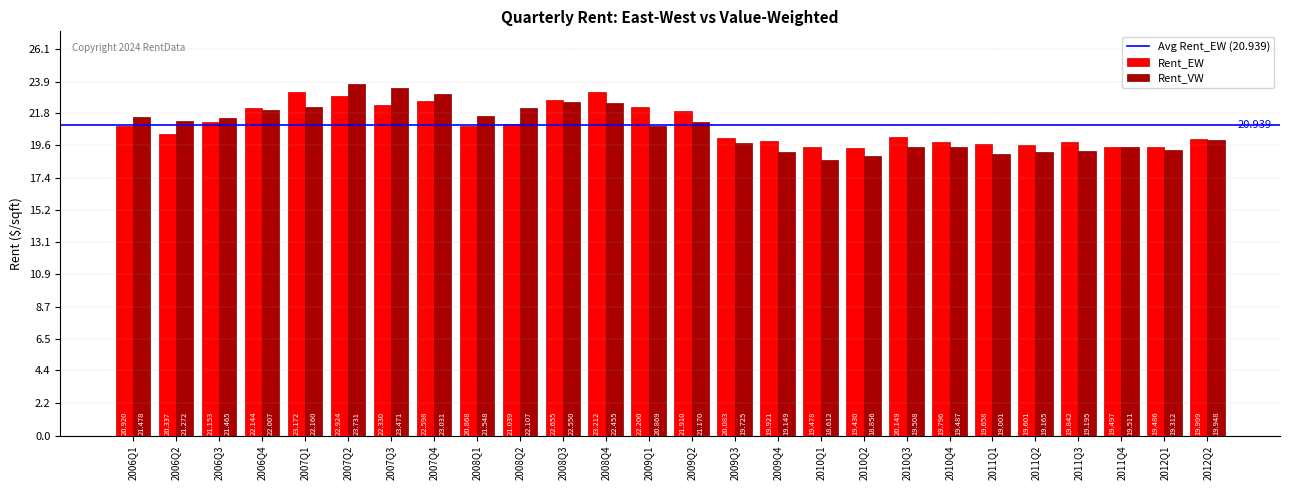

What is the sum of the Rent_EW values at 2009Q4 and 2011Q3?

39.8